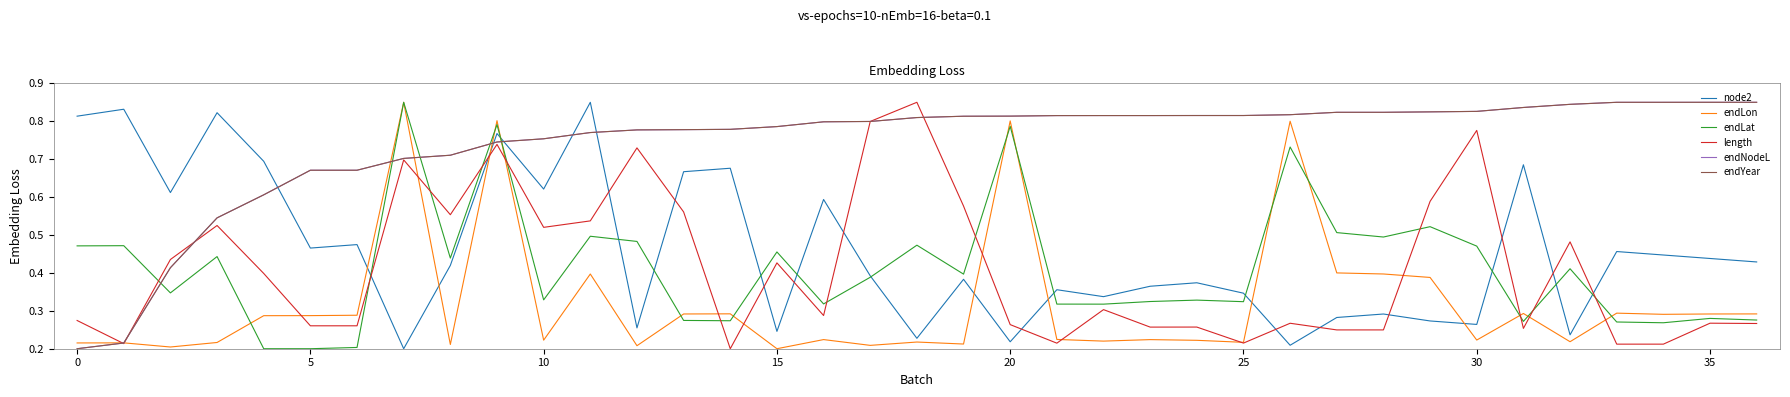

Which series ends up on top after the final intersection of endLon and endYear?

endYear